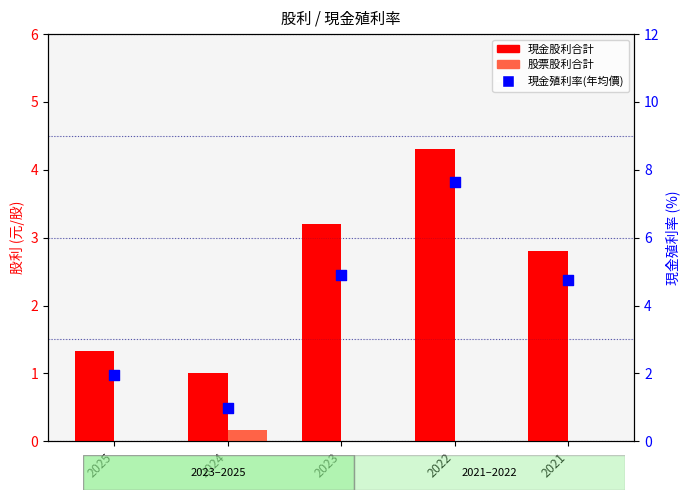

Which series has the largest total across all categories?

現金殖利率(年均價)